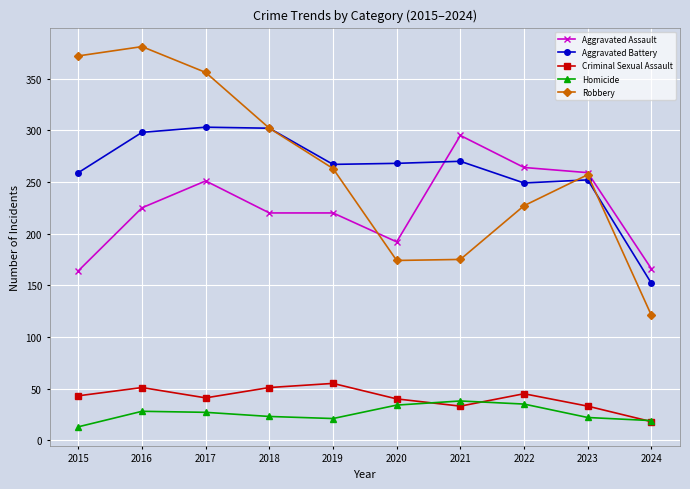

Which series changed the most between 2018 and 2023?

Aggravated Battery